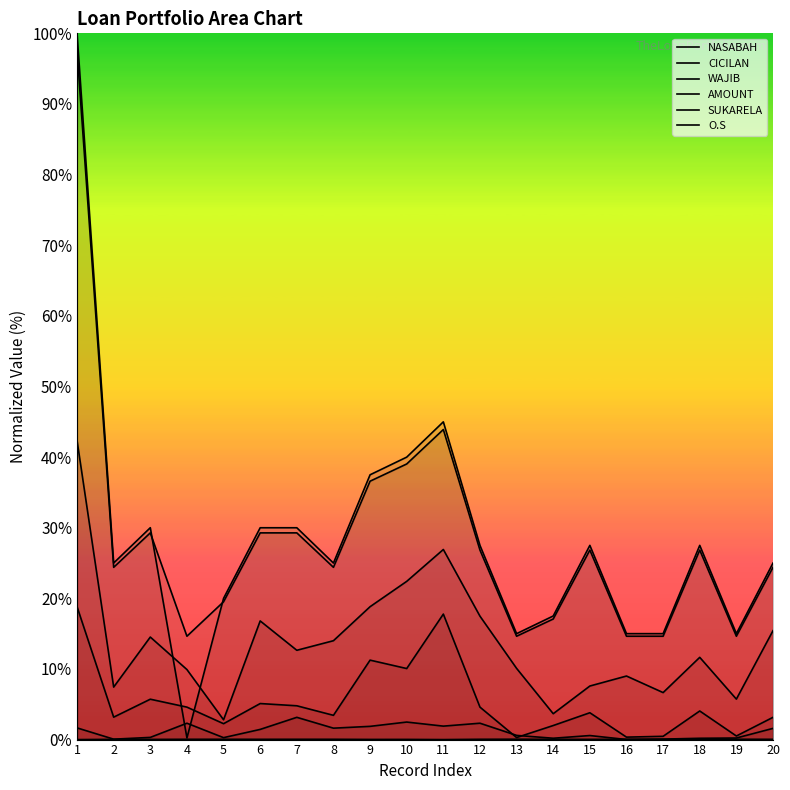

Reading left to right, what are all the values shown in this chart?

NASABAH: 1=0.0	2=0.0	3=0.0	4=0.0	5=0.0	6=0.0	7=0.0	8=0.0	9=0.0	10=0.0	11=0.0	12=0.0	13=0.1	14=0.0	15=0.0	16=0.0	17=0.0	18=0.0	19=0.0	20=0.0
CICILAN: 1=100.0	2=25.0	3=30.0	4=0.2	5=20.0	6=30.0	7=30.0	8=25.0	9=37.5	10=40.0	11=45.0	12=27.5	13=15.0	14=17.5	15=27.5	16=15.0	17=15.0	18=27.5	19=15.0	20=25.0
WAJIB: 1=18.8	2=3.2	3=5.7	4=4.6	5=2.2	6=5.1	7=4.8	8=3.4	9=11.2	10=10.1	11=17.8	12=4.6	13=0.3	14=2.0	15=3.8	16=0.3	17=0.5	18=4.0	19=0.5	20=3.2
AMOUNT: 1=97.6	2=24.4	3=29.3	4=14.6	5=19.5	6=29.3	7=29.3	8=24.4	9=36.6	10=39.0	11=43.9	12=26.8	13=14.6	14=17.1	15=26.8	16=14.6	17=14.6	18=26.8	19=14.6	20=24.4
SUKARELA: 1=1.7	2=0.1	3=0.3	4=2.3	5=0.3	6=1.4	7=3.2	8=1.6	9=1.9	10=2.5	11=1.9	12=2.3	13=0.6	14=0.2	15=0.6	16=0.0	17=0.1	18=0.2	19=0.2	20=1.6
O.S: 1=42.4	2=7.4	3=14.5	4=9.9	5=2.8	6=16.8	7=12.6	8=14.0	9=18.8	10=22.4	11=26.9	12=17.5	13=10.1	14=3.7	15=7.6	16=9.0	17=6.7	18=11.6	19=5.7	20=15.4